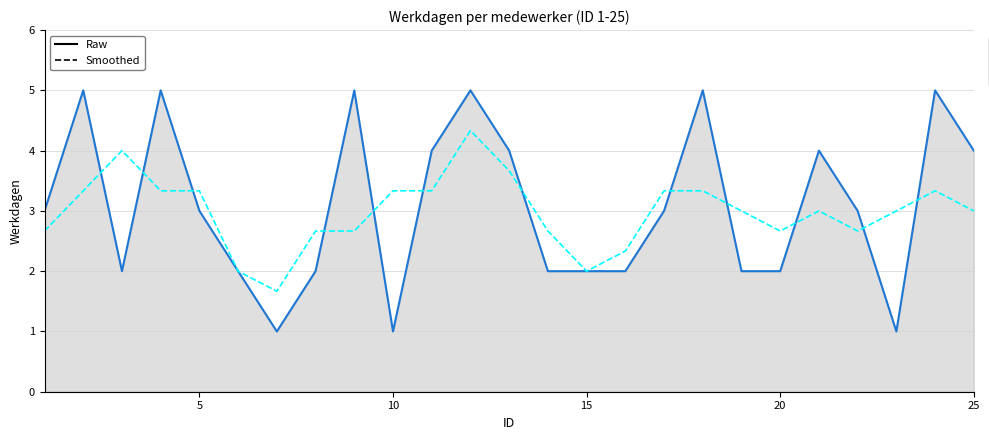

What is the smallest value displayed?

1.0